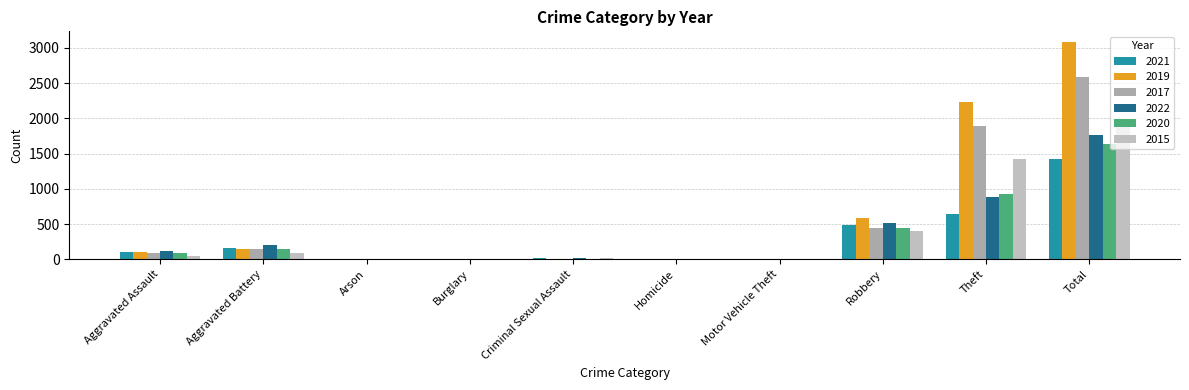

Which series has the largest total across all categories?

2019